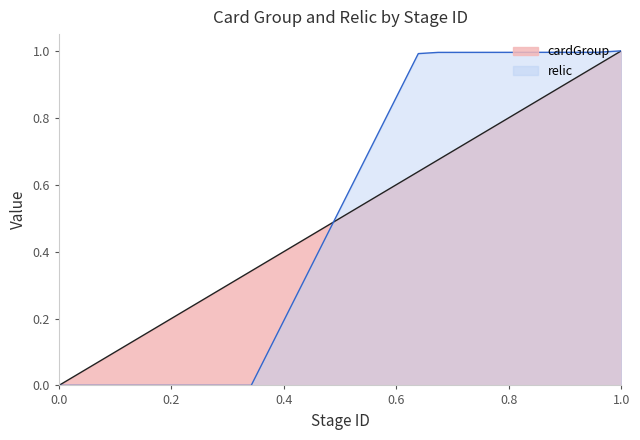

Is it true that cardGroup equals 0.2 at 30309?

False